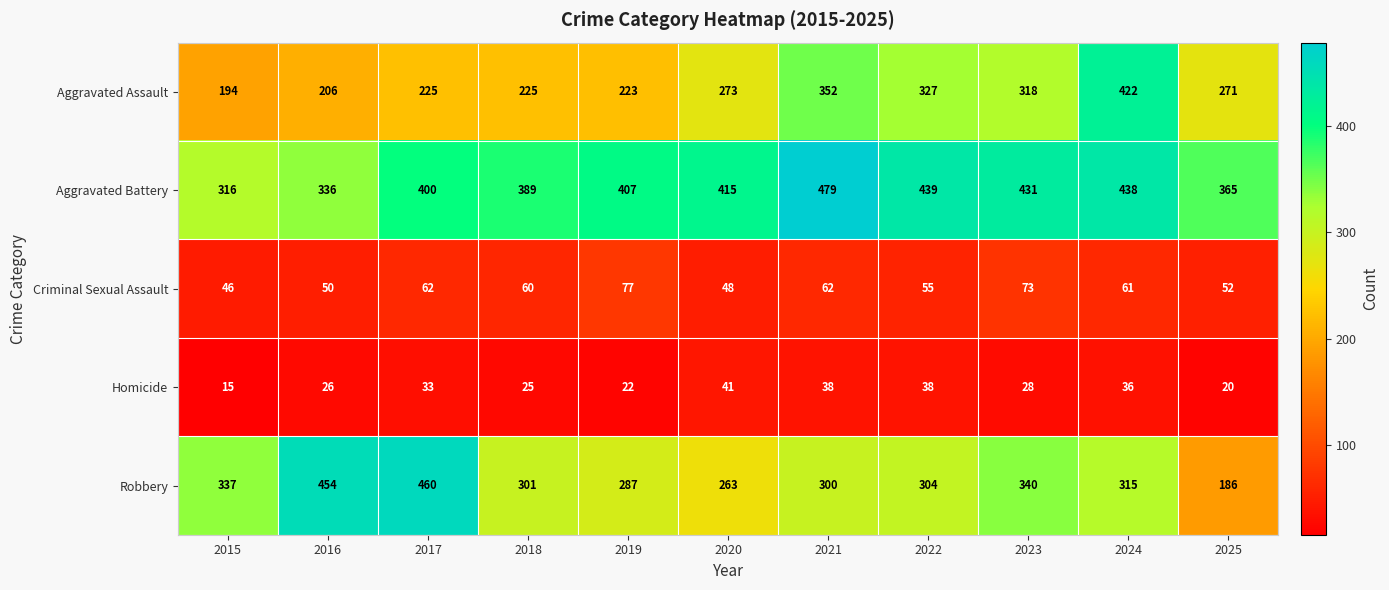

What is the sum of all Homicide values?

322